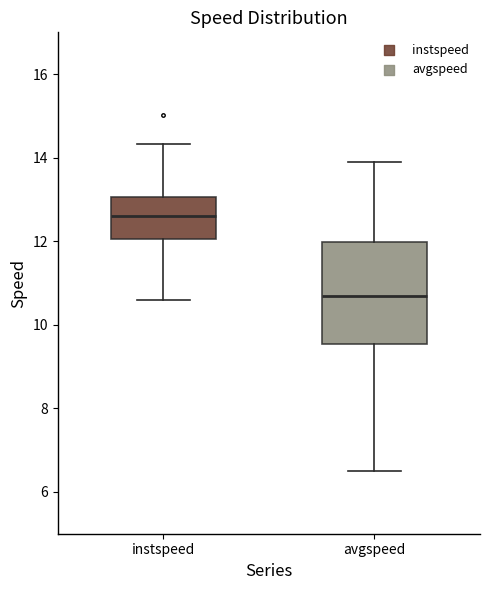

Reading left to right, read every box against the y-axis: the position of its median line, the range the box covers, and the ends of its whiskers. The values are not printed on the chart, so give them approximately, as read against the axis.

instspeed: median 12.6, box 12.0 to 13.0, whiskers 10.6 to 14.4
avgspeed: median 10.6, box 9.6 to 12.0, whiskers 6.6 to 13.8